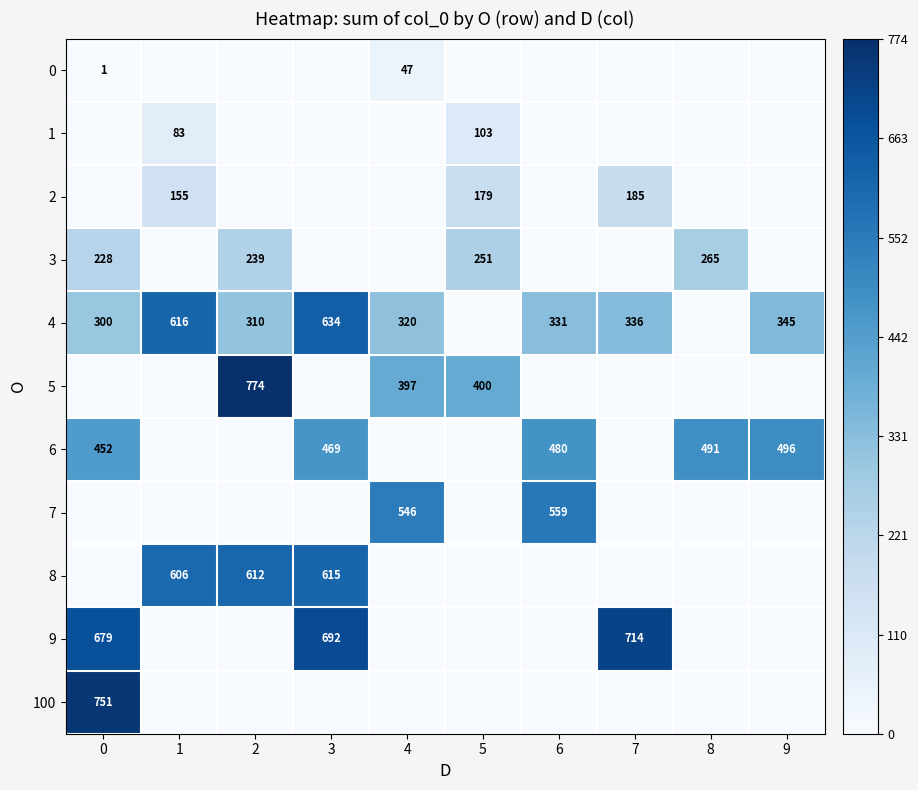

The value of 6 at 8 is 491. True or false?

True